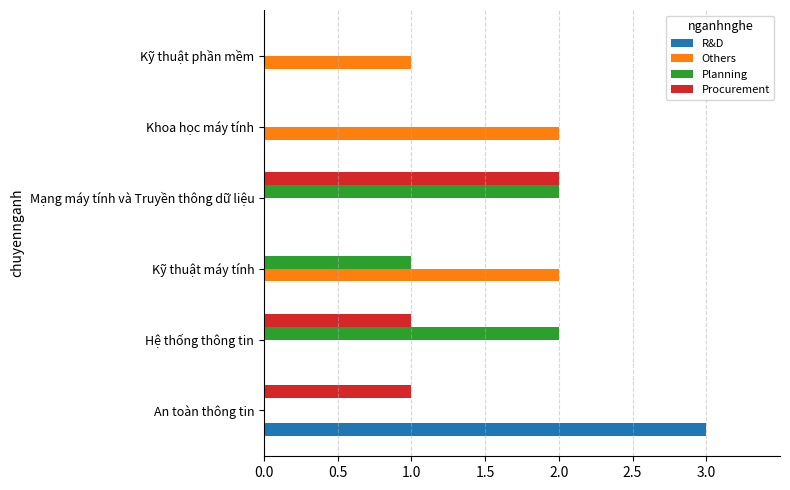

Which category has the highest value across all series?

An toàn thông tin